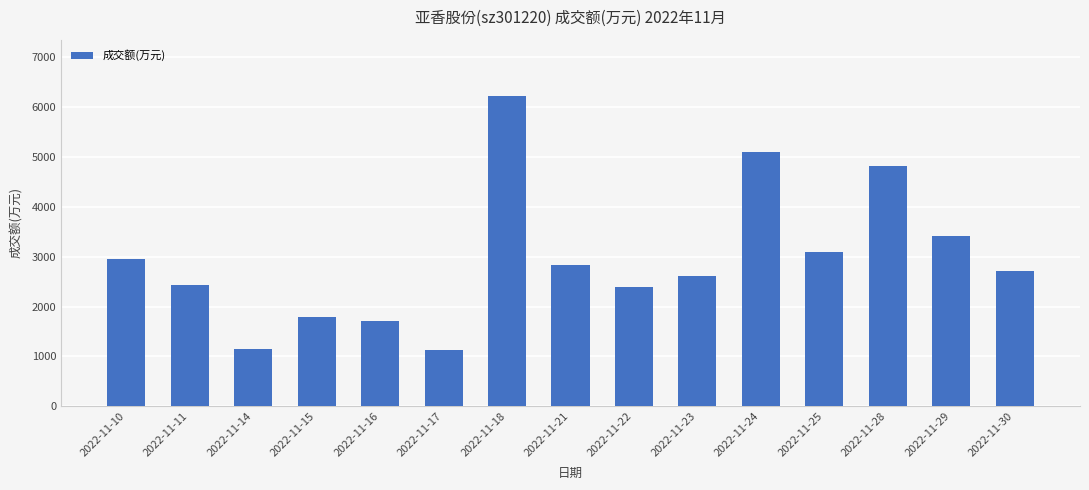

How many values are below 2718?

7